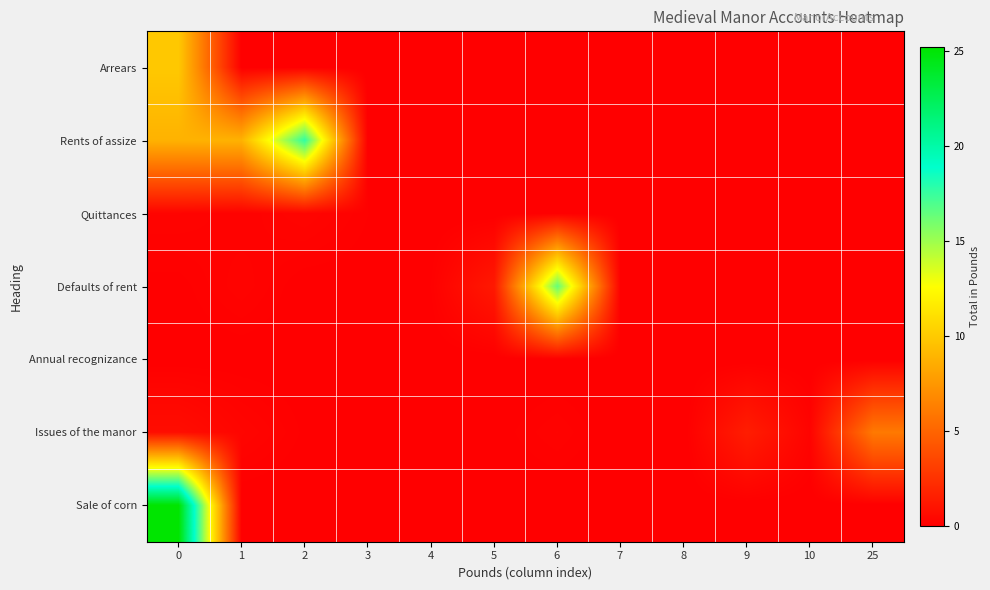

Reading right to left, extract all data points from this chart.

Arrears: 25=0.0	10=0.0	9=0.0	8=0.0	7=0.0	6=0.0	5=0.0	4=0.0	3=0.0	2=0.0	1=0.0	0=9.9
Rents of assize: 25=0.0	10=0.0	9=0.0	8=0.0	7=0.0	6=0.0	5=0.0	4=0.0	3=0.0	2=17.7	1=8.8	0=8.8
Quittances: 25=0.0	10=0.0	9=0.0	8=0.0	7=0.0	6=0.0	5=0.0	4=0.0	3=0.1	2=0.3	1=0.1	0=0.2
Defaults of rent: 25=0.0	10=0.0	9=0.0	8=0.0	7=0.0	6=16.4	5=1.3	4=0.1	3=0.0	2=0.0	1=0.2	0=0.1
Annual recognizance: 25=0.0	10=0.0	9=0.0	8=0.0	7=0.0	6=0.0	5=0.0	4=0.0	3=0.0	2=0.0	1=0.0	0=0.0
Issues of the manor: 25=6.0	10=0.2	9=1.5	8=0.0	7=0.0	6=0.2	5=0.1	4=0.1	3=0.1	2=0.1	1=0.3	0=0.7
Sale of corn: 25=0.0	10=0.0	9=0.0	8=0.0	7=0.0	6=0.0	5=0.0	4=0.0	3=0.0	2=0.0	1=0.0	0=25.2